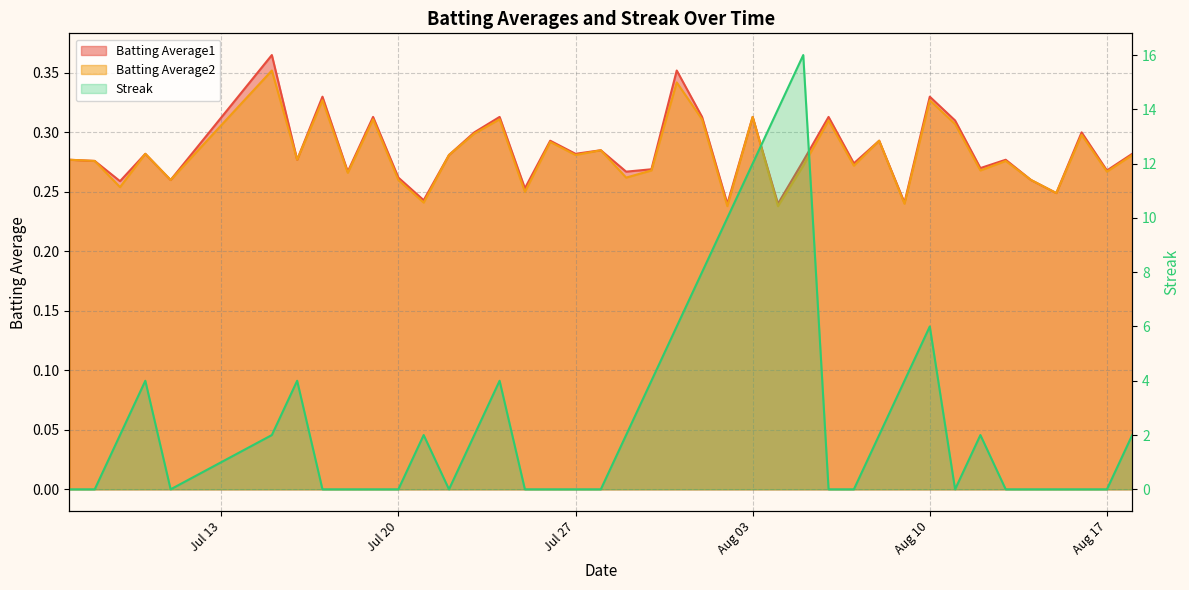

Which series has the largest range (max minus min)?

Streak